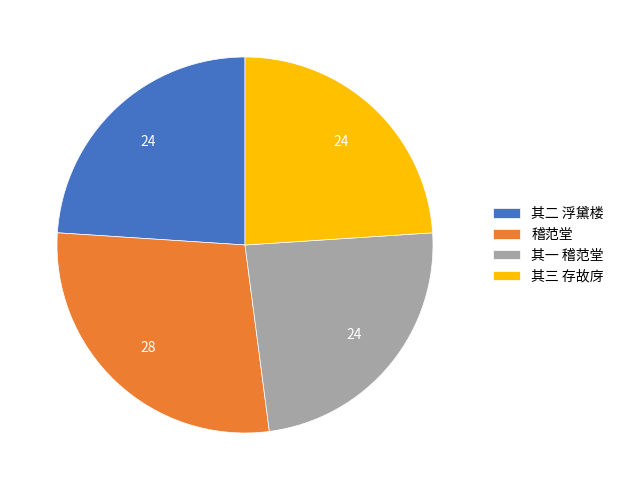

Is it true that 其三 存故庌 is 24% of the pie?

True